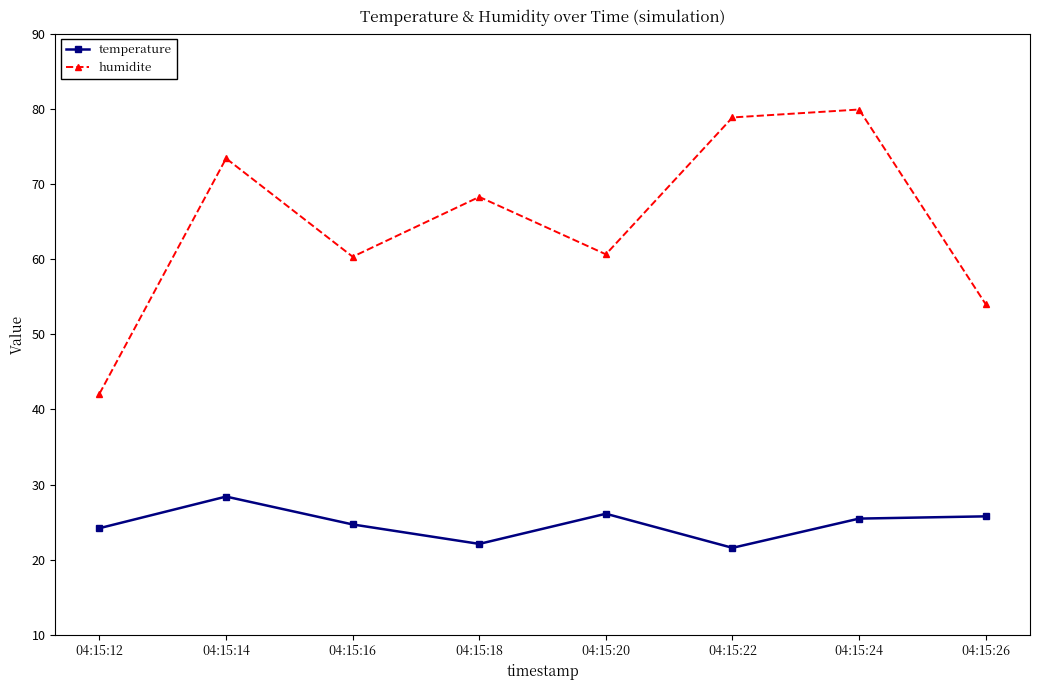

What is the value of the temperature point at the 1st from the left?

24.2